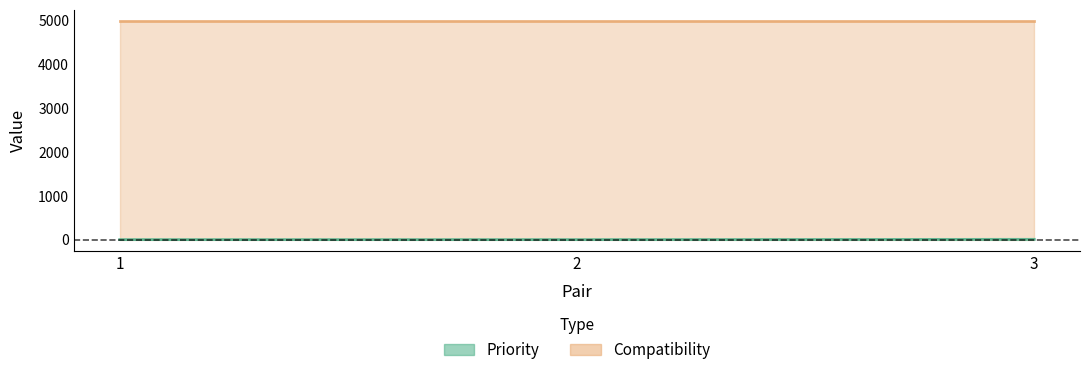

The value at 1 is 2. True or false?

False